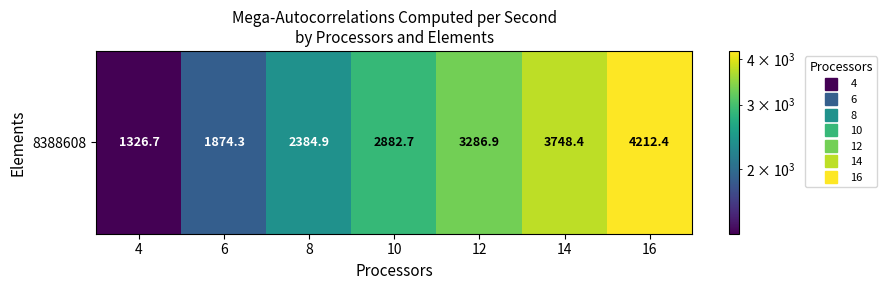

Where does the data first go above 2882?

10